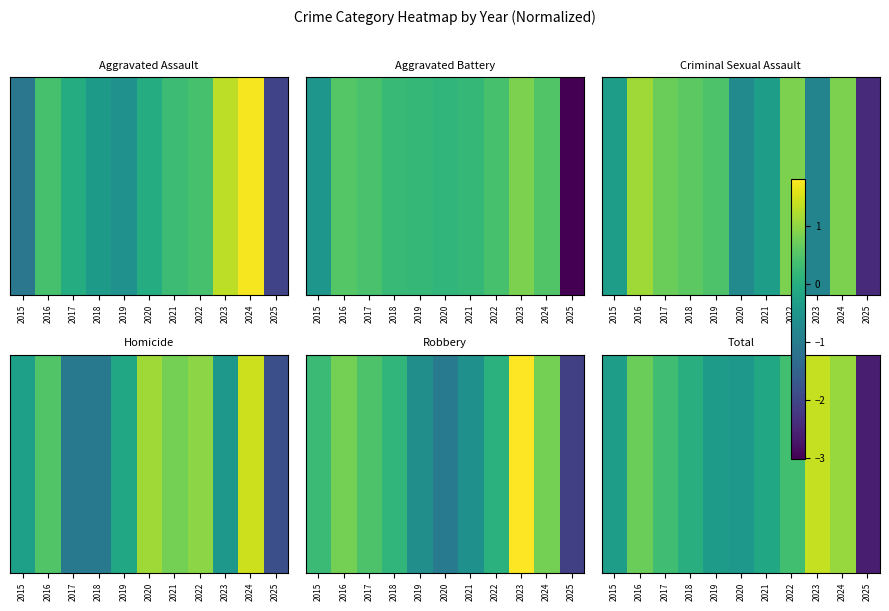

At which label is the value closest to 0?

2018